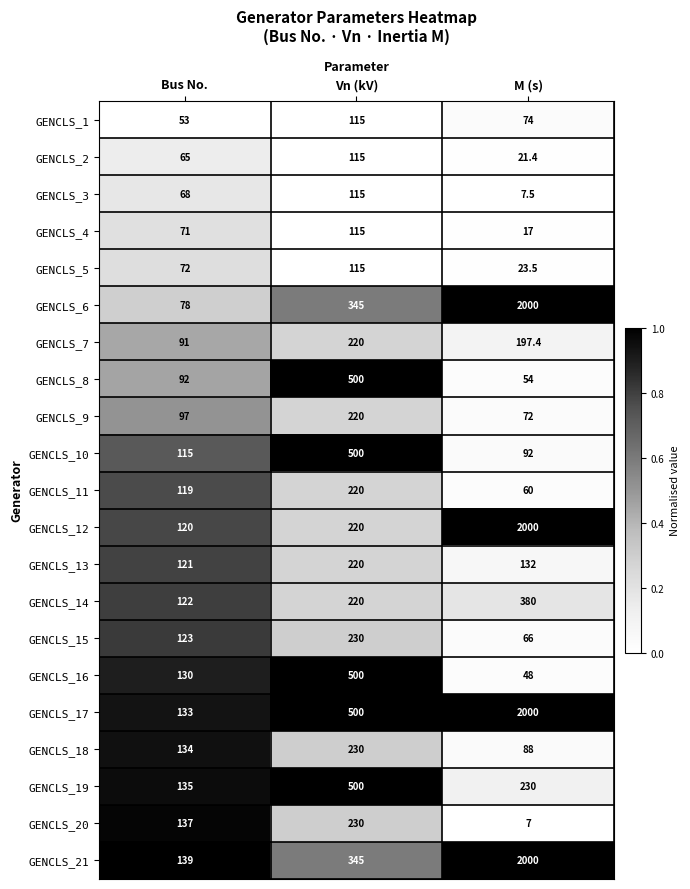

Which series has the largest range (max minus min)?

GENCLS_6